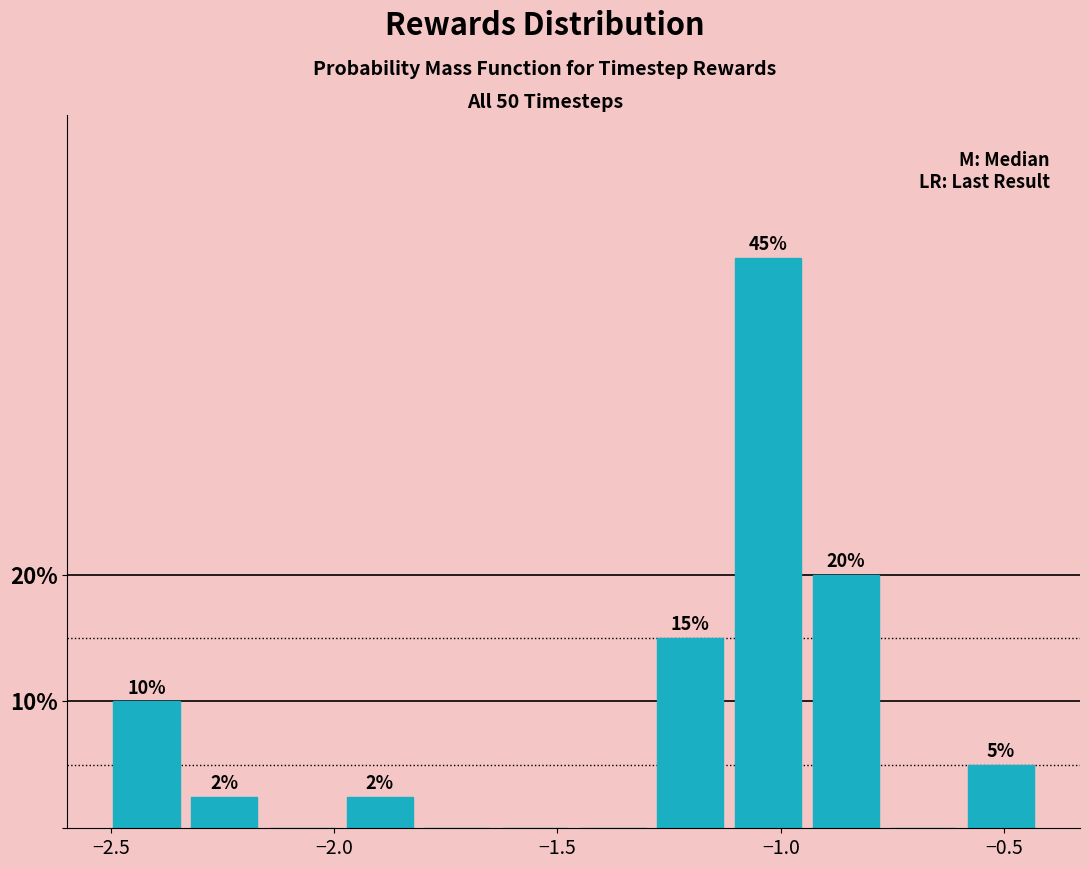

Around what value on the x-axis is the tallest bar? Give the approximate position of its centre, as read against the axis.

-1.05